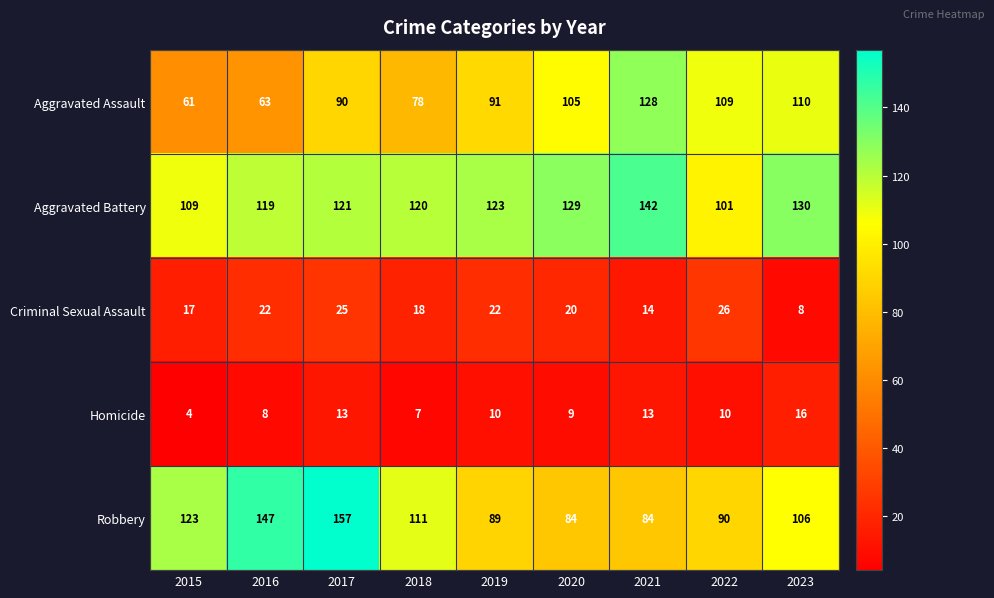

At which category is the sum across all series the highest?

2017